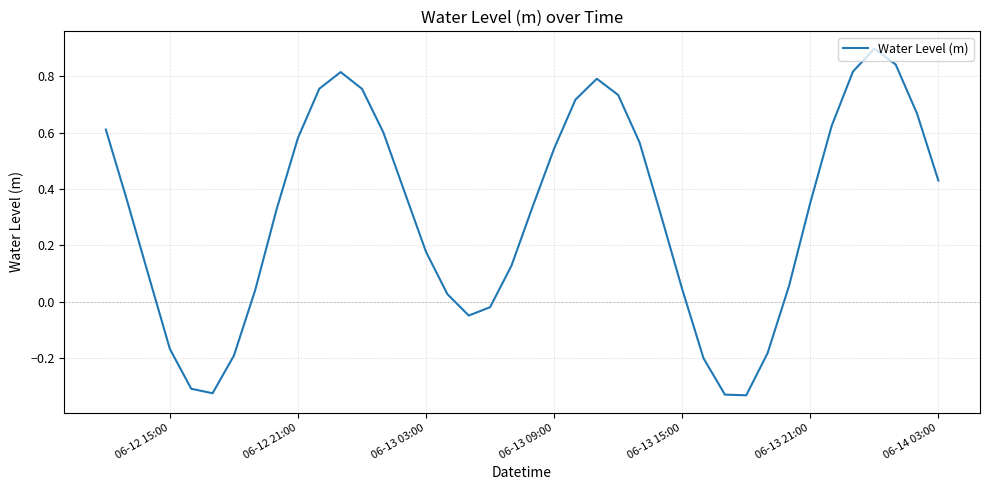

What is the difference between the maximum and minimum values?

1.2